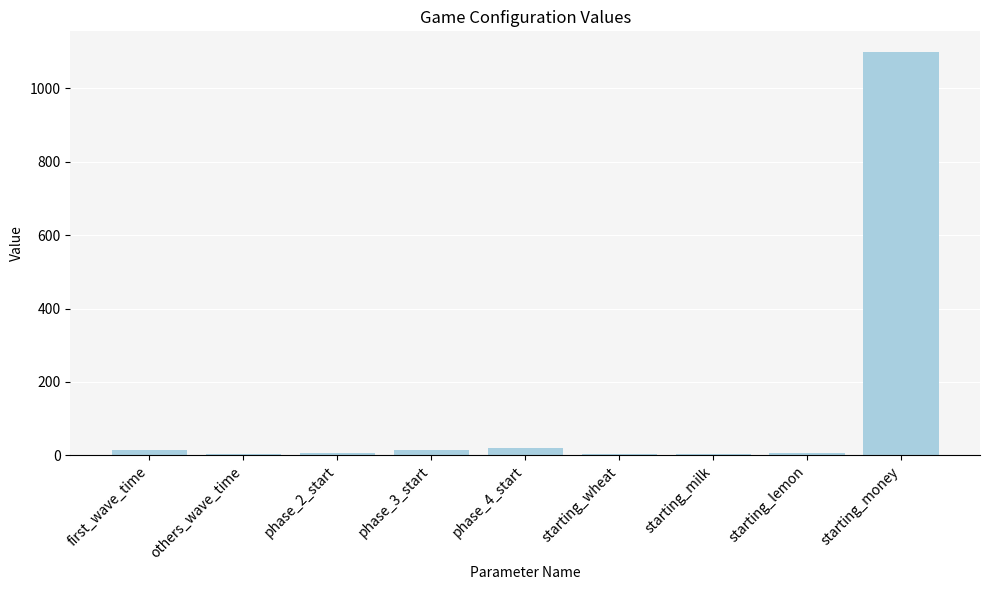

Which has a higher value, starting_money or phase_3_start?

starting_money